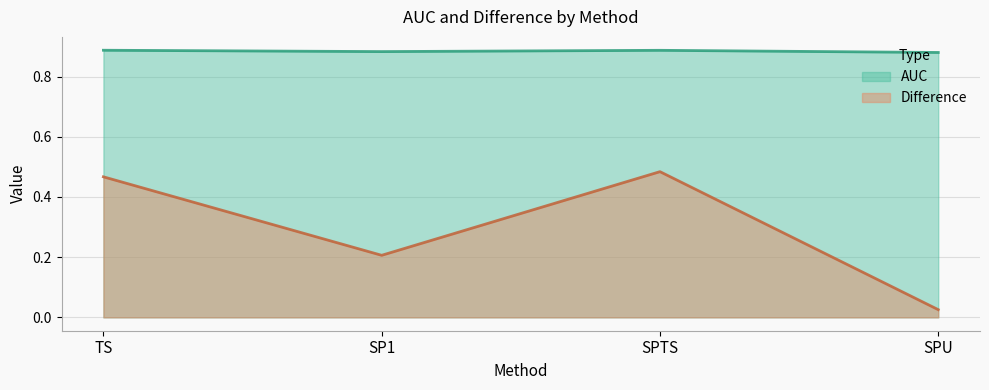

Does the chart have visible grid lines?

Yes